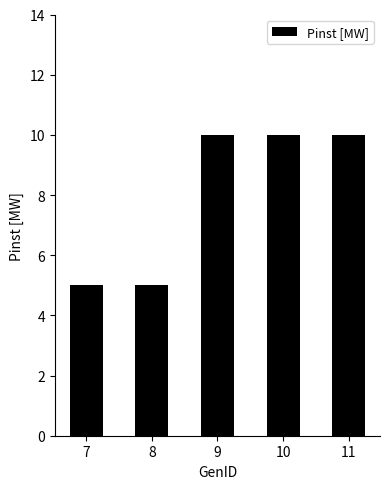

Between 8 and 9, which is larger?

9